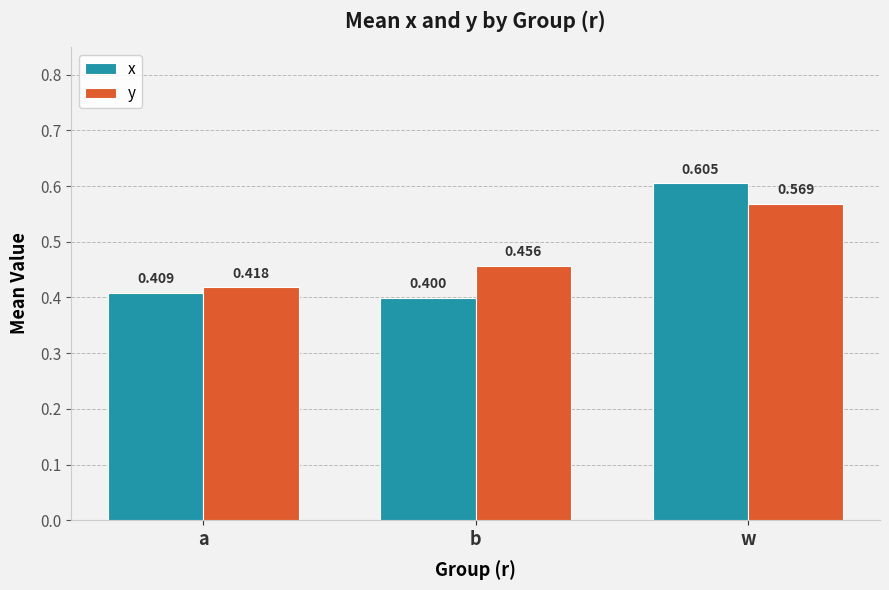

What is the minimum value shown in the chart?

0.4